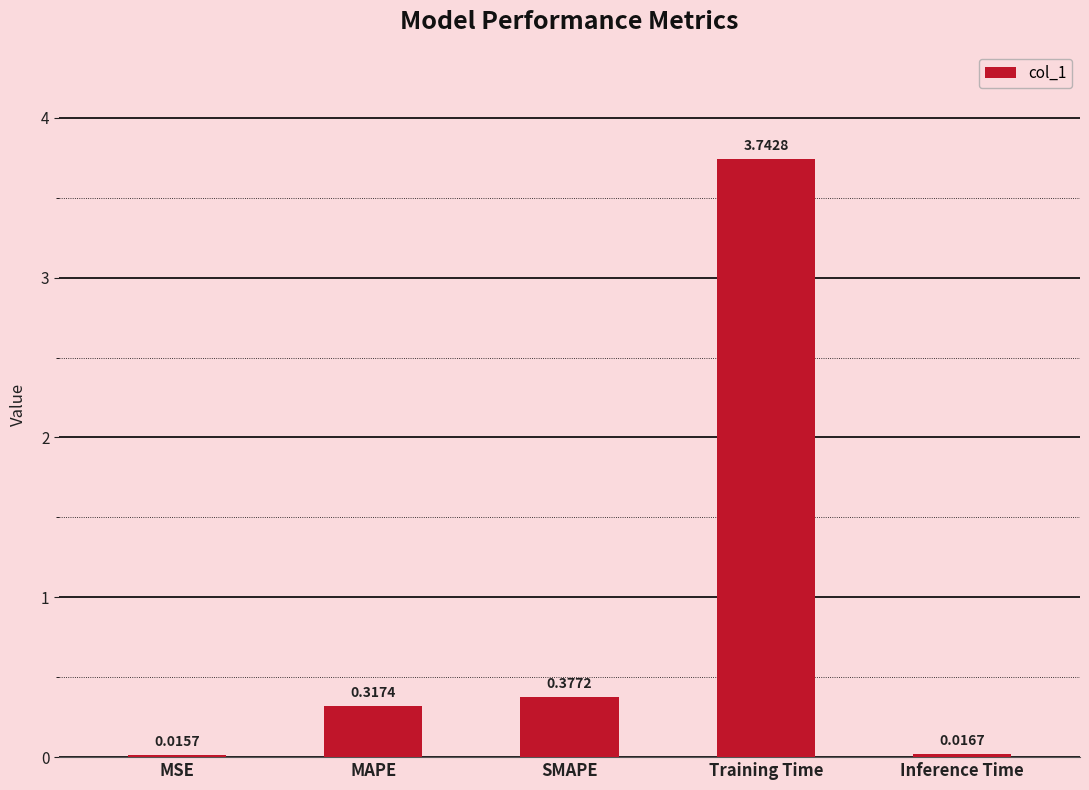

What position from the right is SMAPE?

3